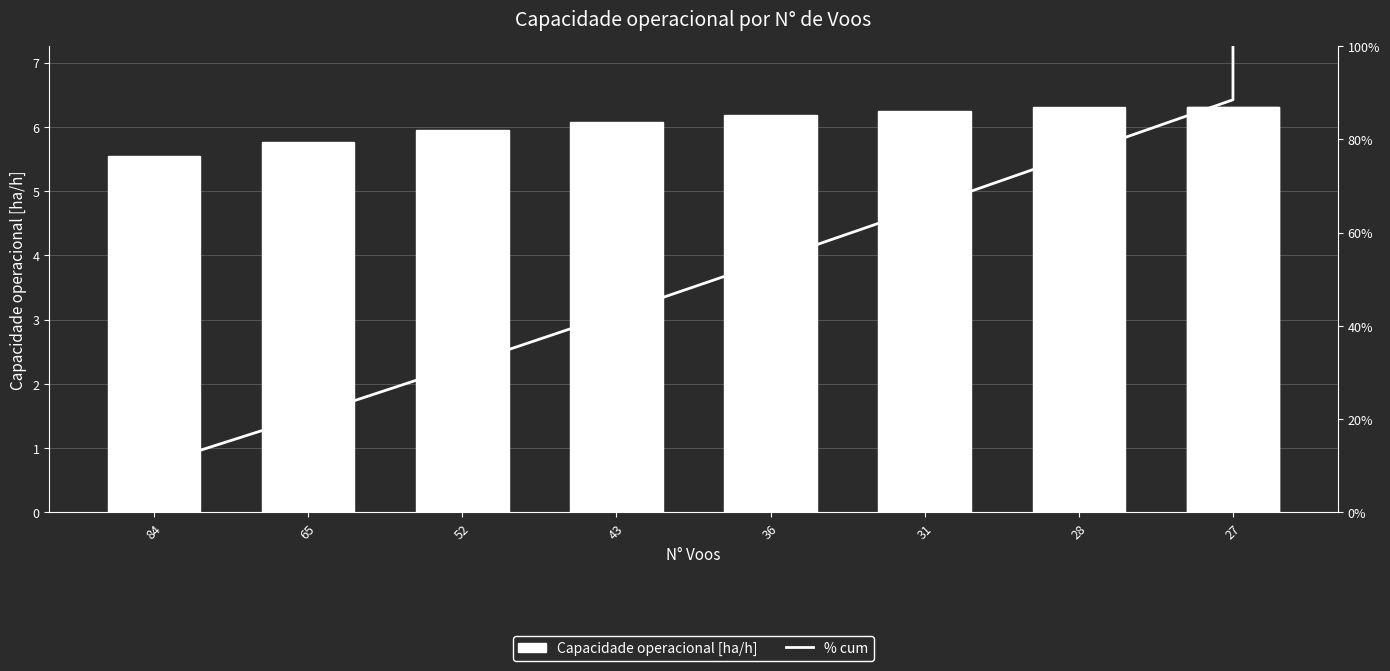

Where is % cum nearest to the value 55?

36